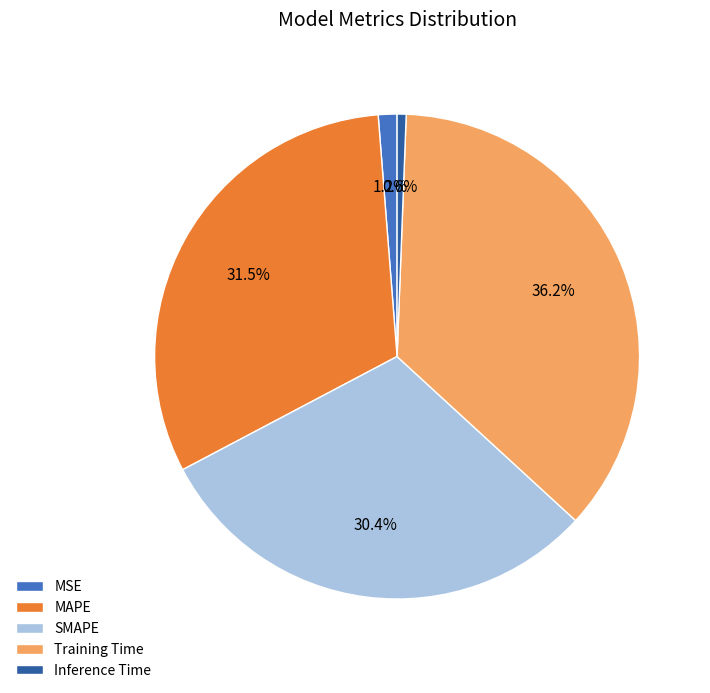

Is it true that MAPE is 37% of the pie?

False